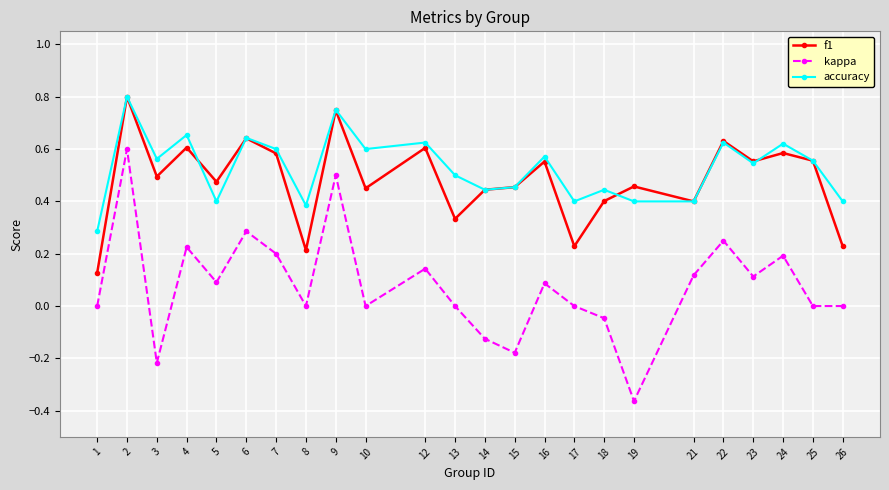

True or false: f1 has more than 1 interior local peaks.

True